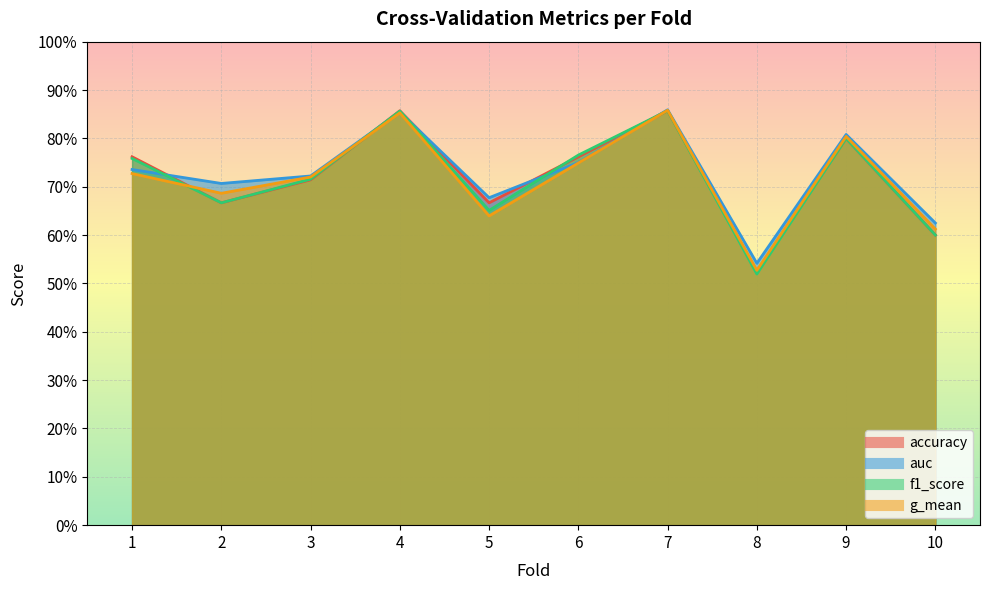

What is the lowest value of the g_mean series?

0.5